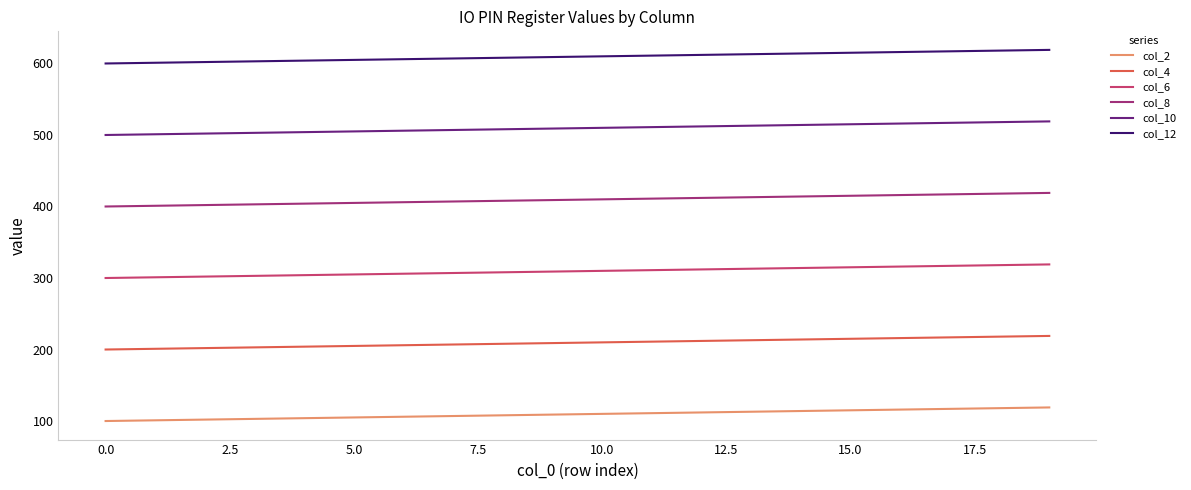

What is the minimum value shown in the chart?

100